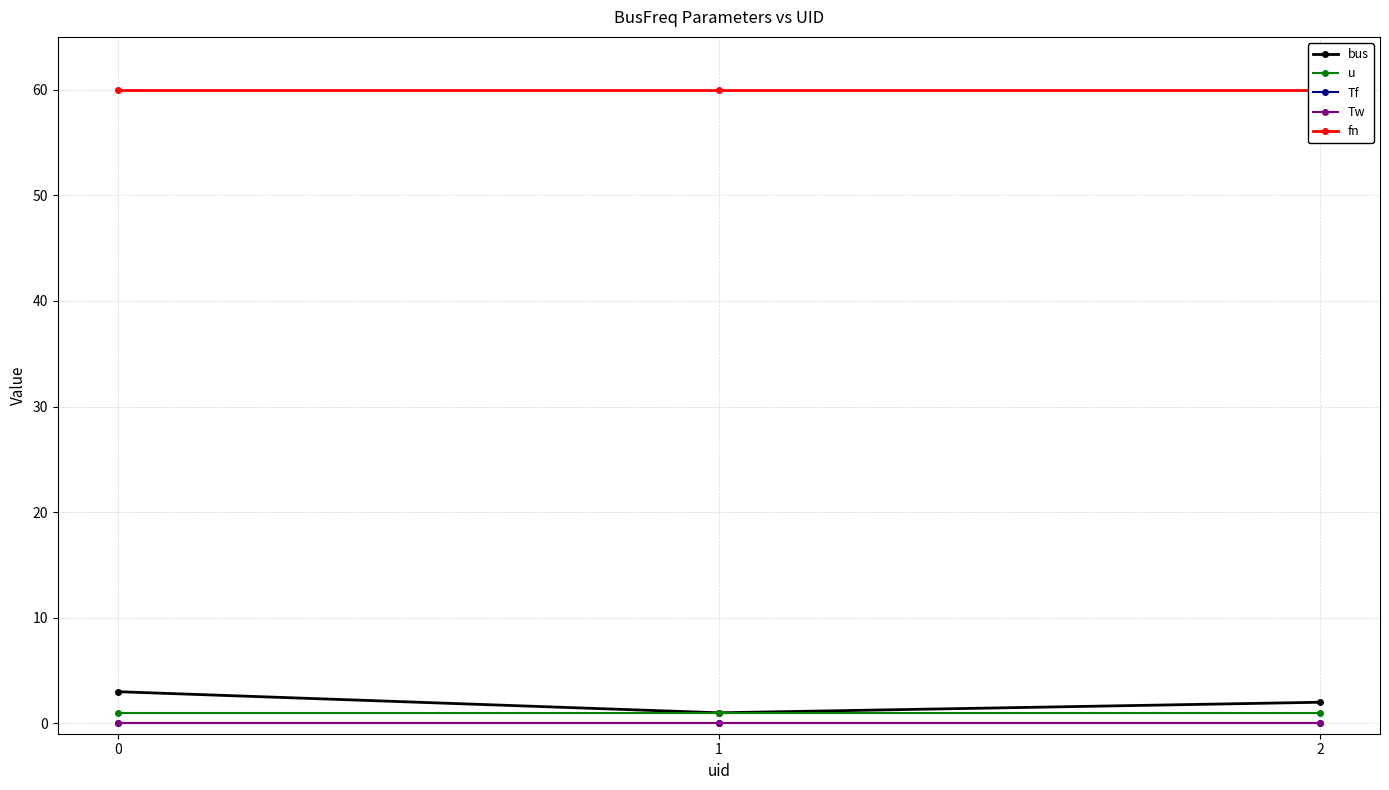

Rank the series by their maximum value, from highest to lowest.

fn, bus, u, Tf, Tw